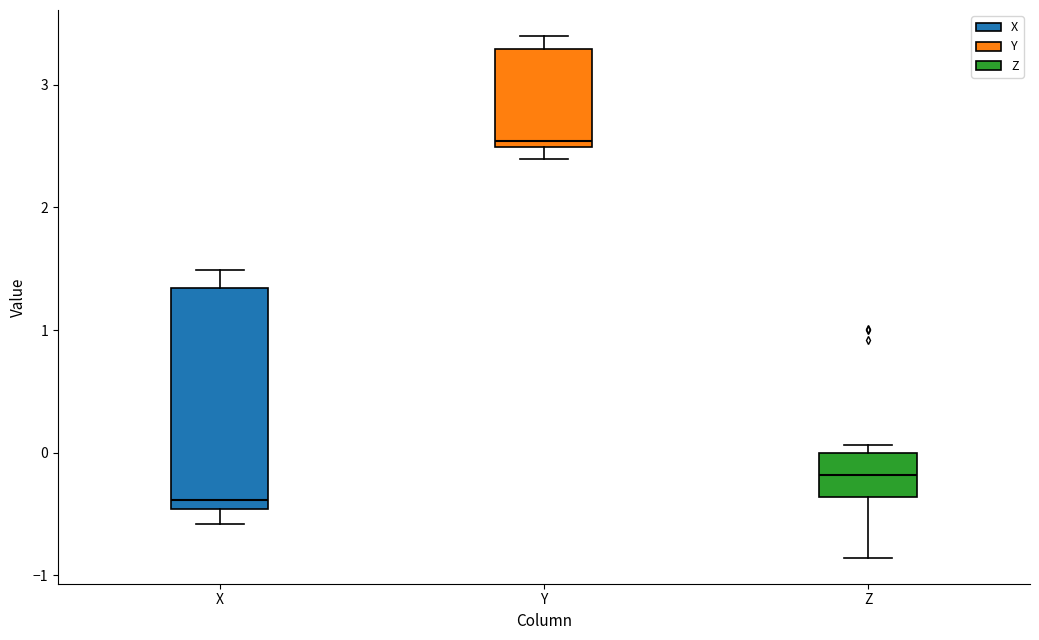

Reading left to right, transcribe this box plot: for each box, give where its median line is, the range the box spans, and where its two whiskers end, as read against the y-axis. The values are not printed on the chart, so give them approximately, as read against the axis.

X: median -0.4, box -0.5 to 1.3, whiskers -0.6 to 1.5
Y: median 2.5 (just above the box's lower edge), box 2.5 to 3.3, whiskers 2.4 to 3.4
Z: median -0.2, box -0.4 to 0.0, whiskers -0.9 to 0.1